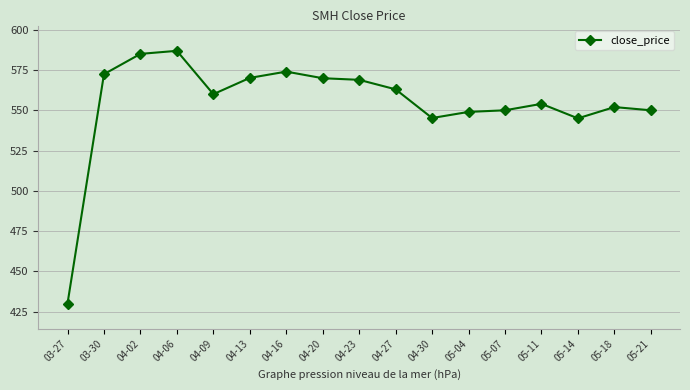

What is the greatest value displayed?

586.9